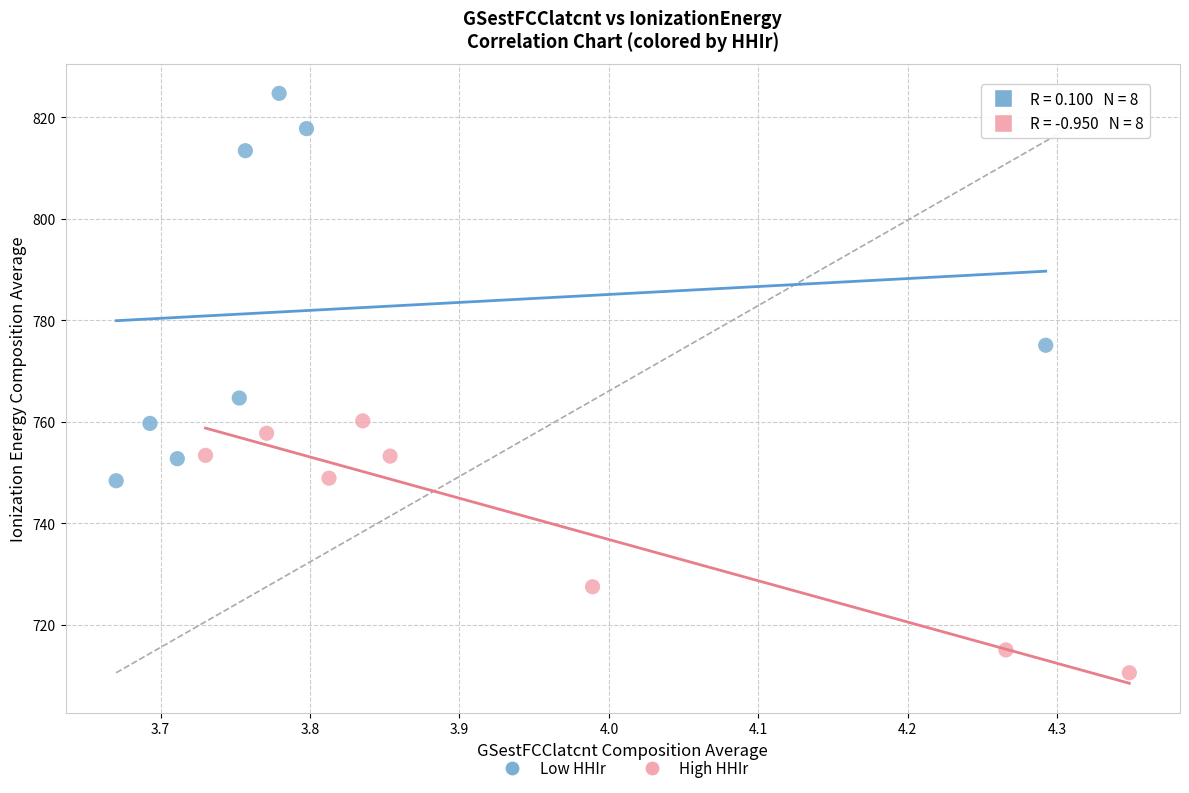

Which series contains the lowest Y value?

High HHIr